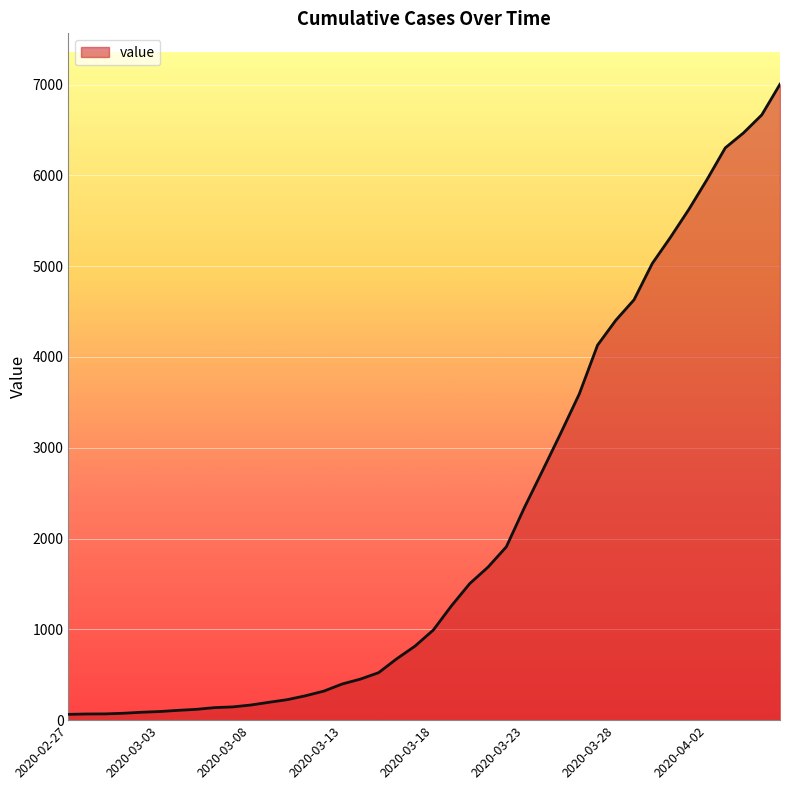

What is the maximum value shown in the chart?

7004